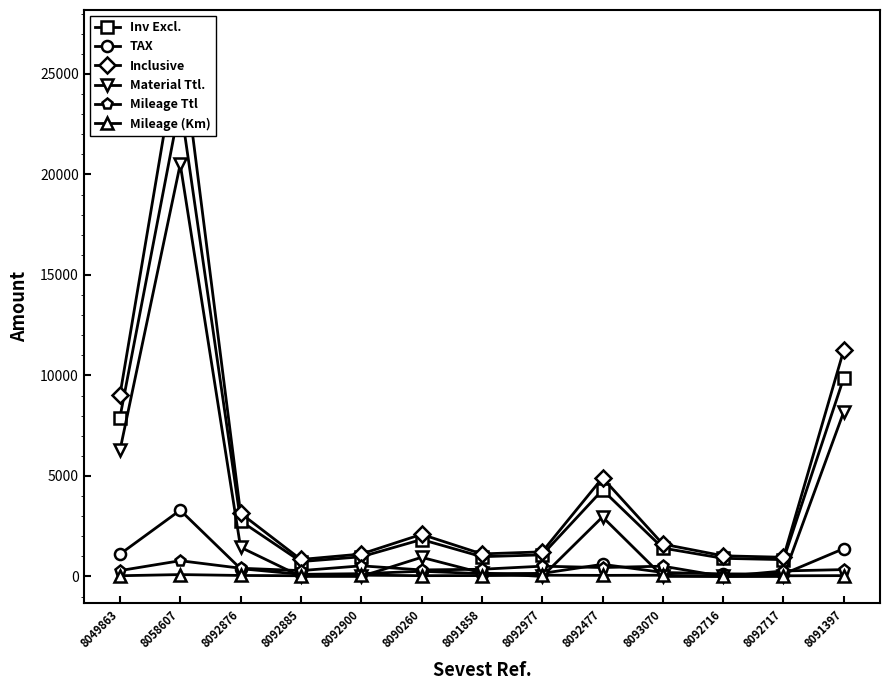

Reading left to right, list all the values displayed in this chart.

Inv Excl.: 7904.0	23542.0	2758.0	739.0	977.0	1836.0	982.0	1073.0	4302.0	1410.0	900.0	835.0	9886.0
TAX: 1106.6	3295.9	386.1	103.5	136.8	257.0	137.5	150.2	602.3	197.4	126.0	116.9	1384.0
Inclusive: 9010.6	26837.9	3144.1	842.5	1113.8	2093.0	1119.5	1223.2	4904.3	1607.4	1026.0	951.9	11270.0
Material Ttl.: 6265.0	20510.0	1450.0	0.0	0.0	950.0	175.0	0.0	2960.0	0.0	0.0	0.0	8196.0
Mileage Ttl: 289.0	782.0	408.0	289.0	527.0	323.0	357.0	510.0	442.0	510.0	0.0	272.0	340.0
Mileage (Km): 34.0	92.0	48.0	34.0	62.0	38.0	42.0	60.0	52.0	60.0	0.0	32.0	40.0